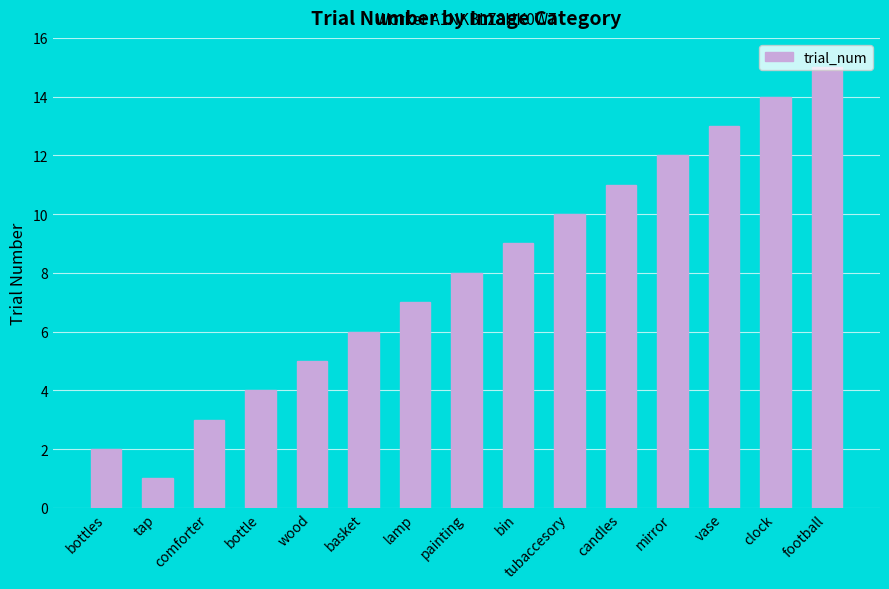

Which has a higher value, bin or painting?

bin